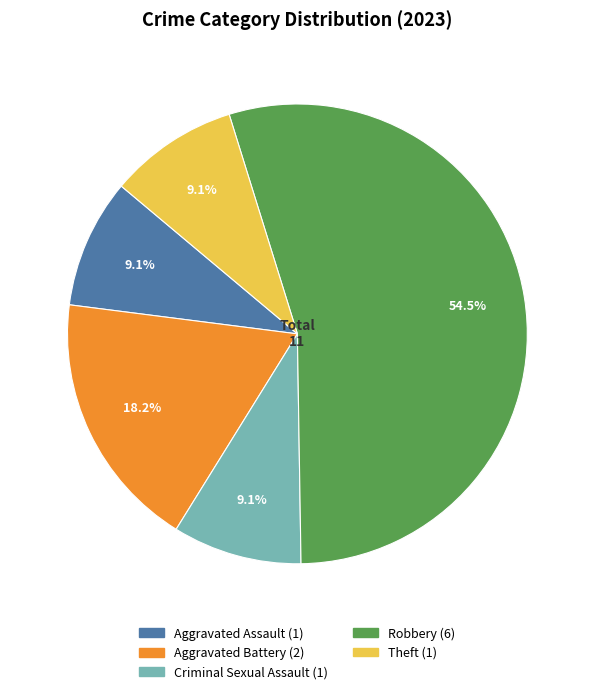

Does any single category account for the majority?

Yes